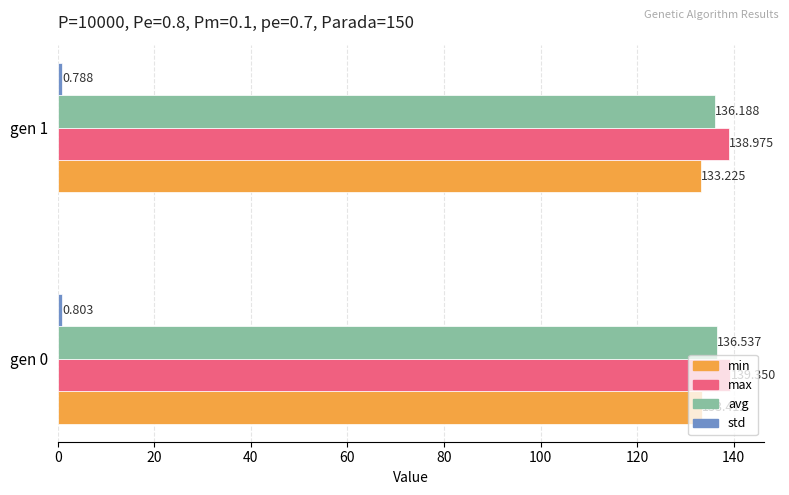

Which series changed the most between gen 0 and gen 1?

max